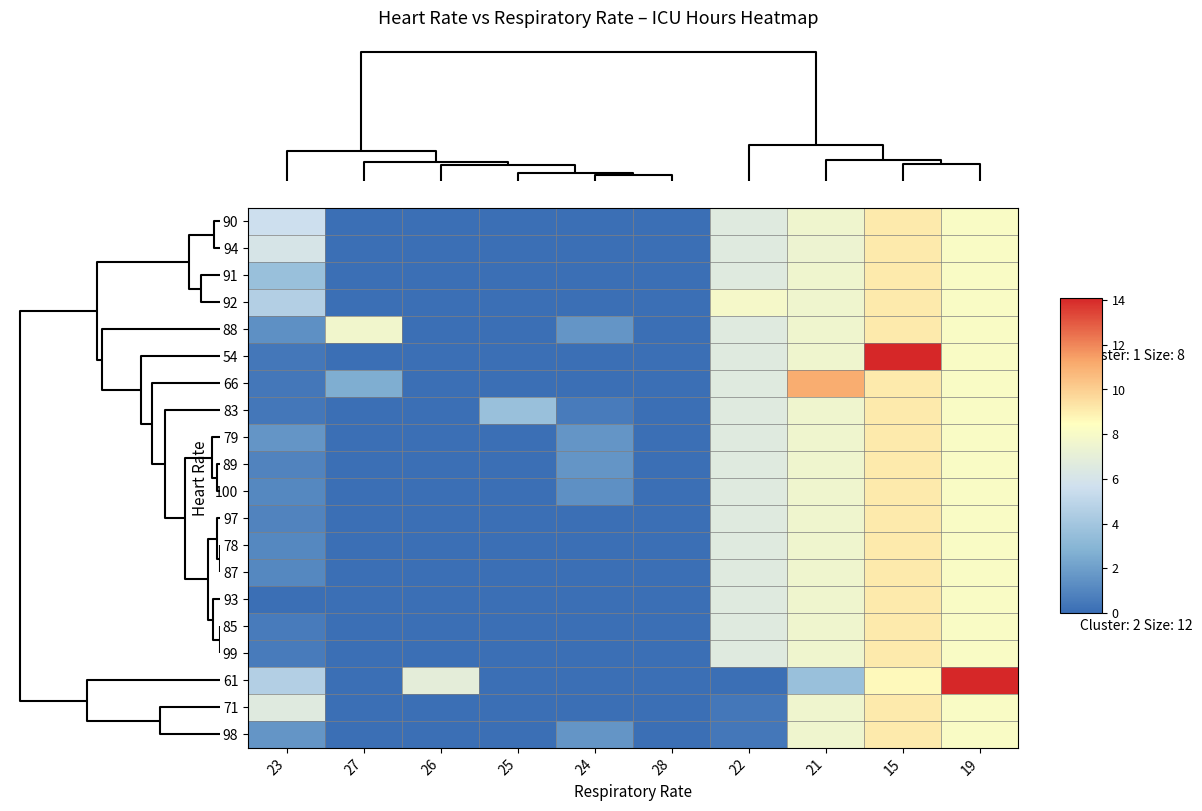

At how many categories does at least one series exceed 11?

3